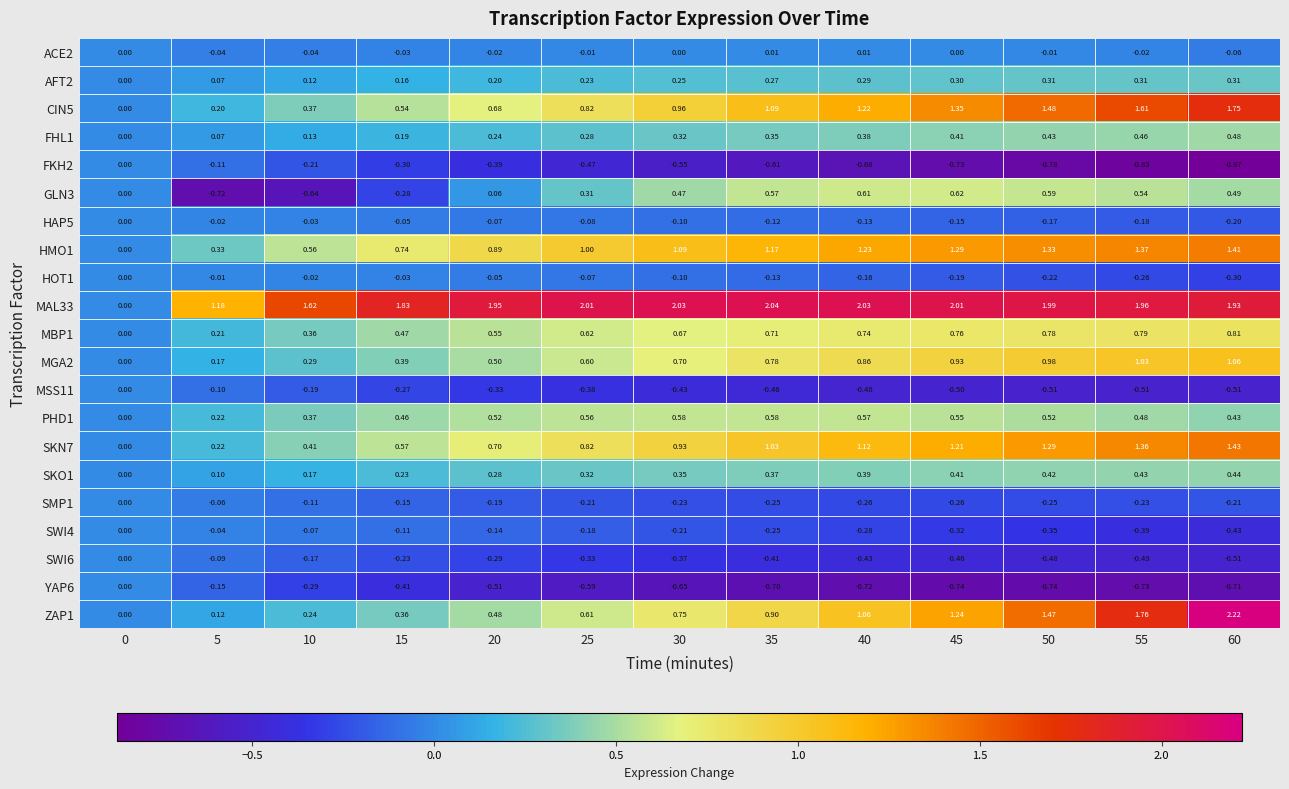

How many values in MGA2 are above zero?

12